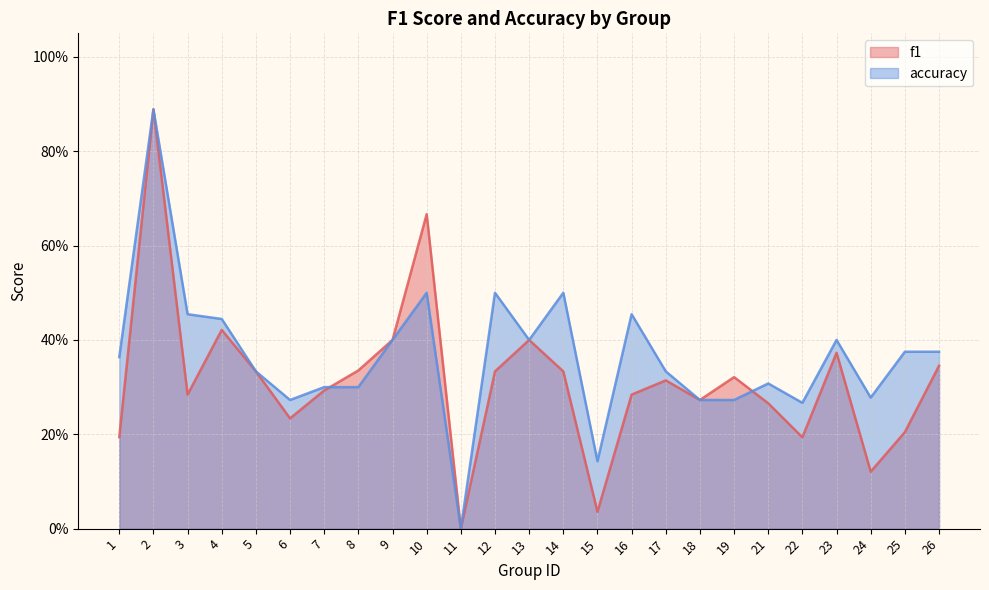

At how many categories does at least one series exceed 0?

24